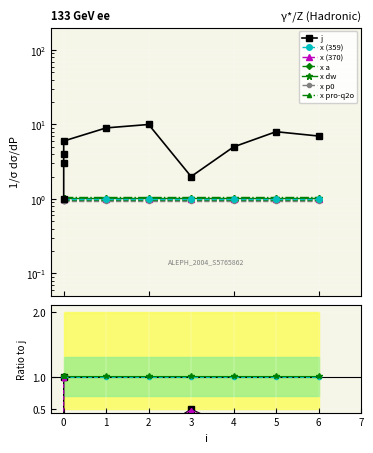

Which has a higher value, 5 or 3?

5